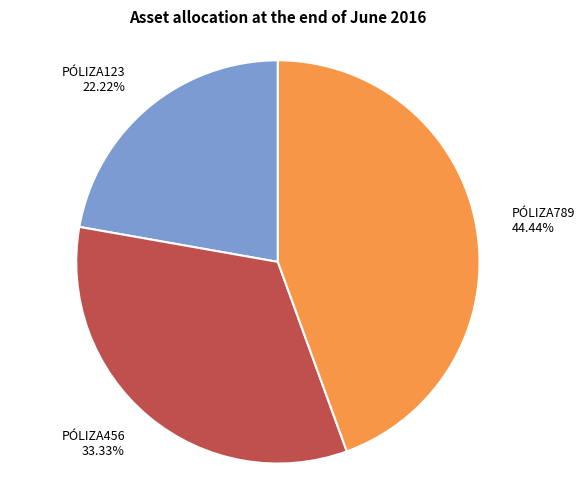

To the nearest percent, what is the combined percentage of PÓLIZA456 and PÓLIZA123?

56%